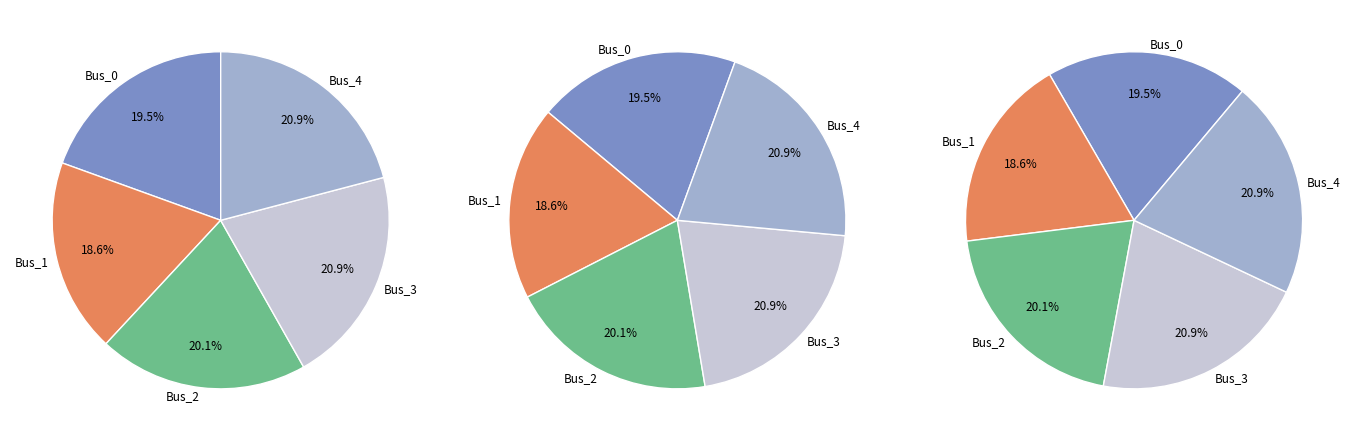

What is the largest slice in the pie chart?

Bus_3